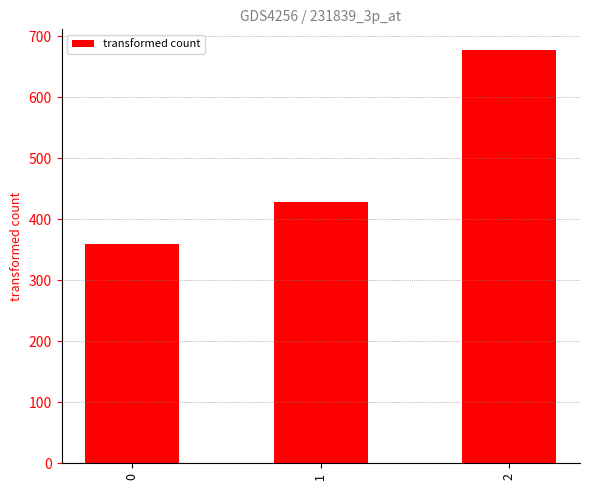

At which category does the chart reach its peak across all series?

2